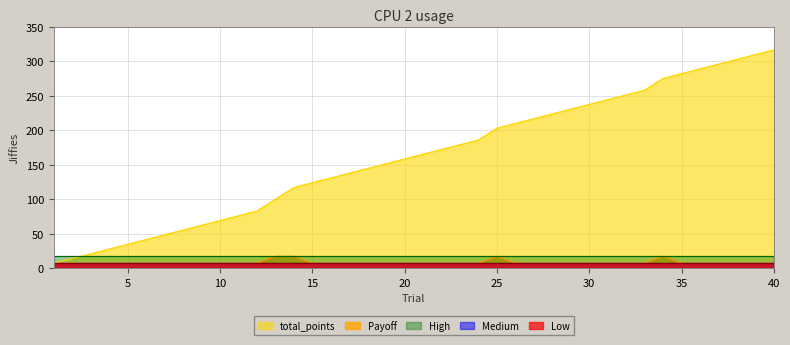

What is the difference between the total_points values at 25 and 15?

79.2